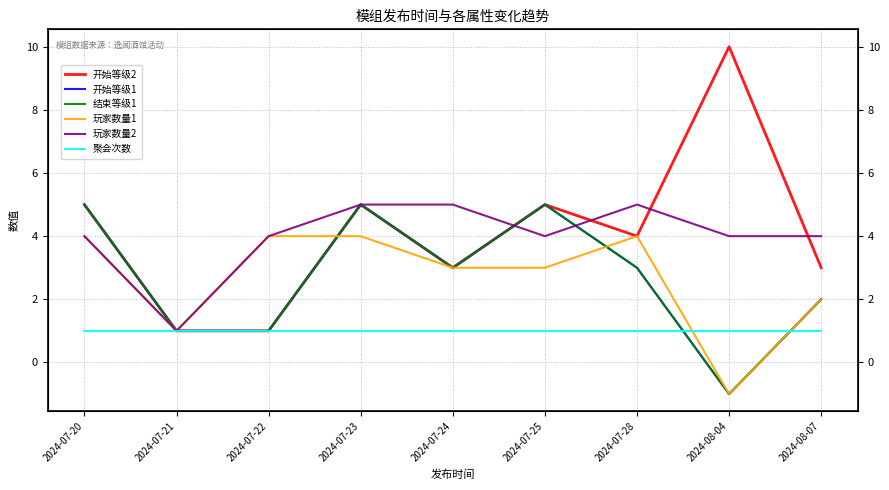

Read the 开始等级2 value at 2024-08-04.

10